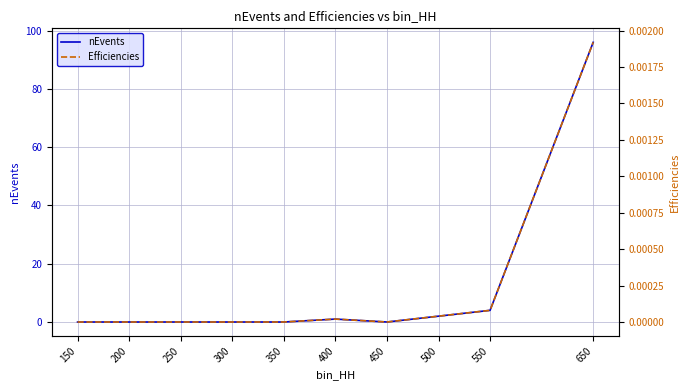

What is the sum of the nEvents values at 550 and 200?

4.0